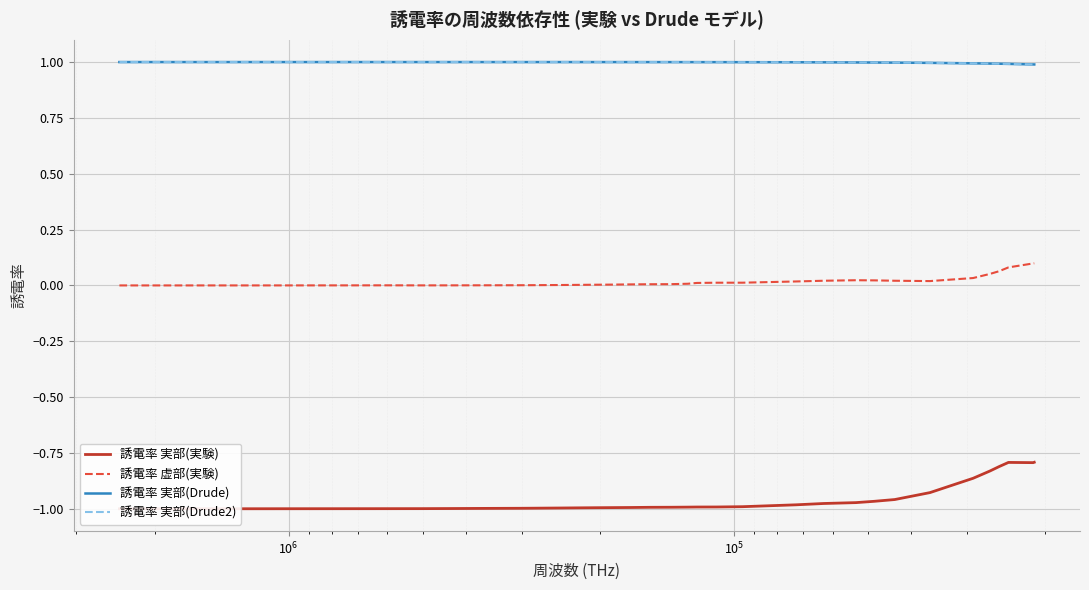

What is the value of the 誘電率 実部(Drude) point at the 19th from the left?

1.0